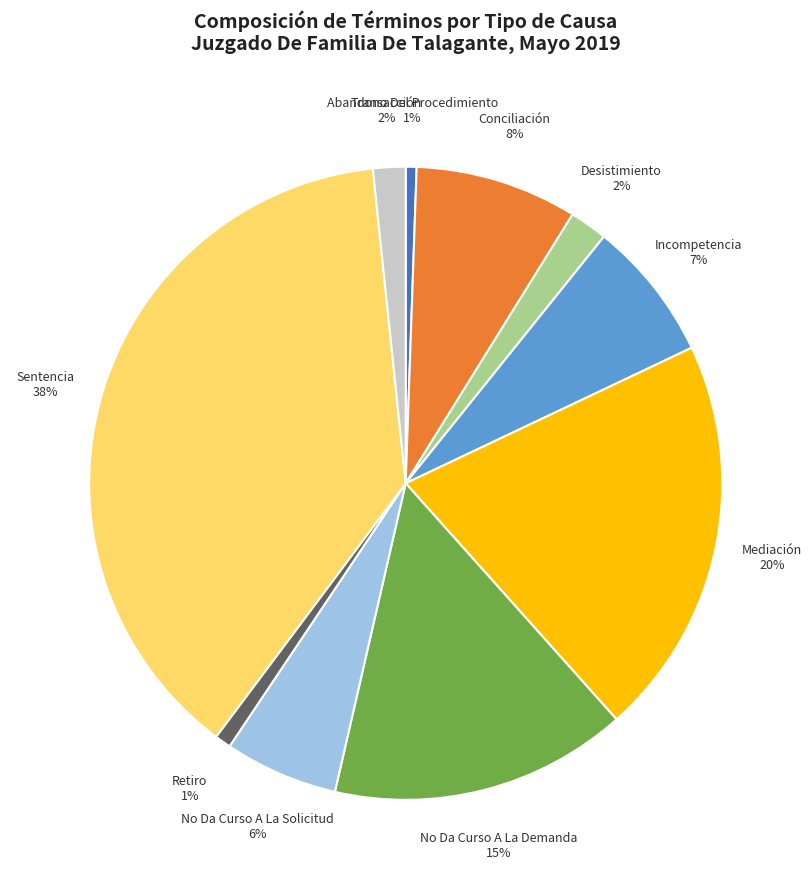

Which has a higher value, Sentencia or Retiro?

Sentencia